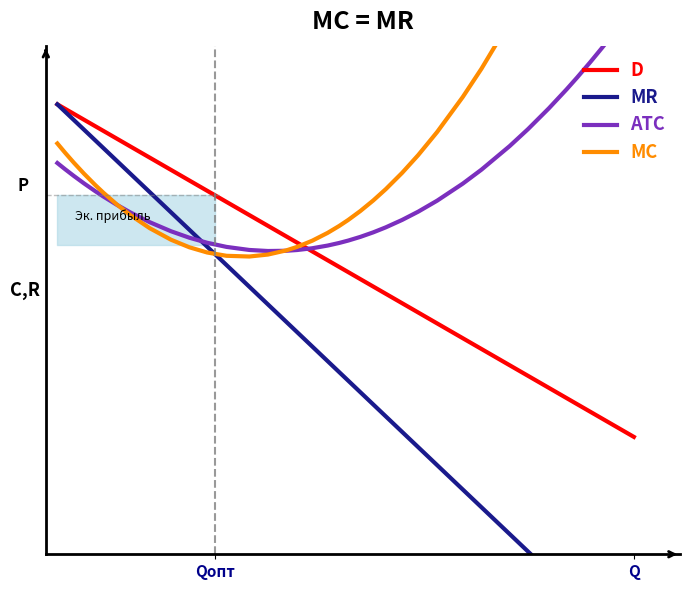

What is the average value of the MC series?

1.0